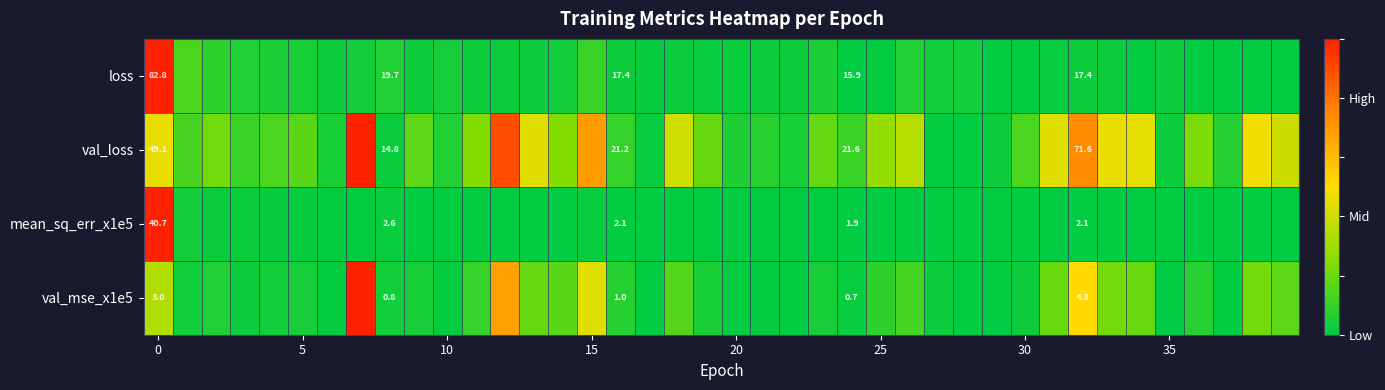

What is the difference between the highest and lowest values at 19?

0.2